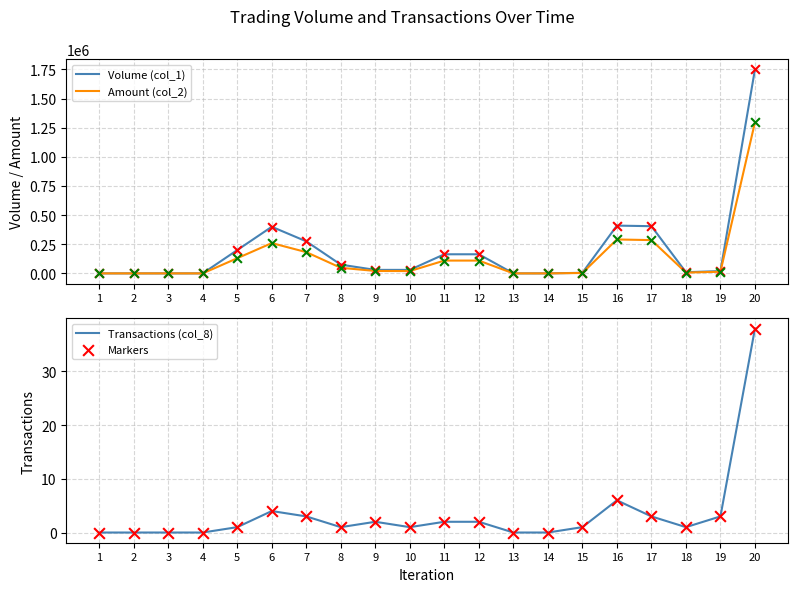

Which series has the largest Y range (max minus min)?

Volume (col_1)